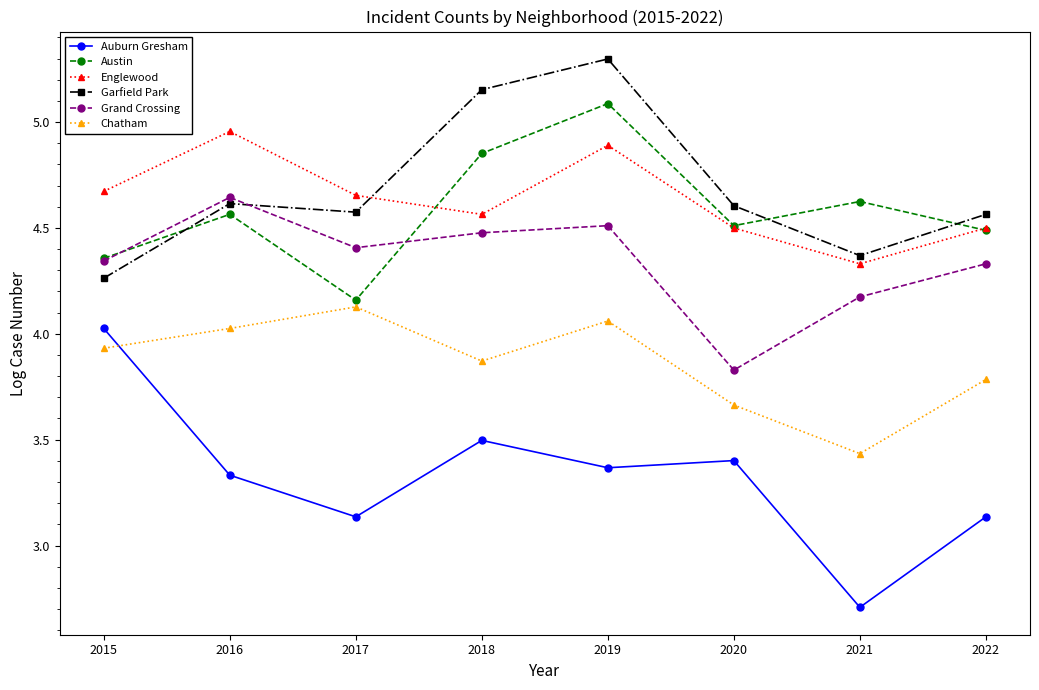

How many lines are shown in the chart?

6